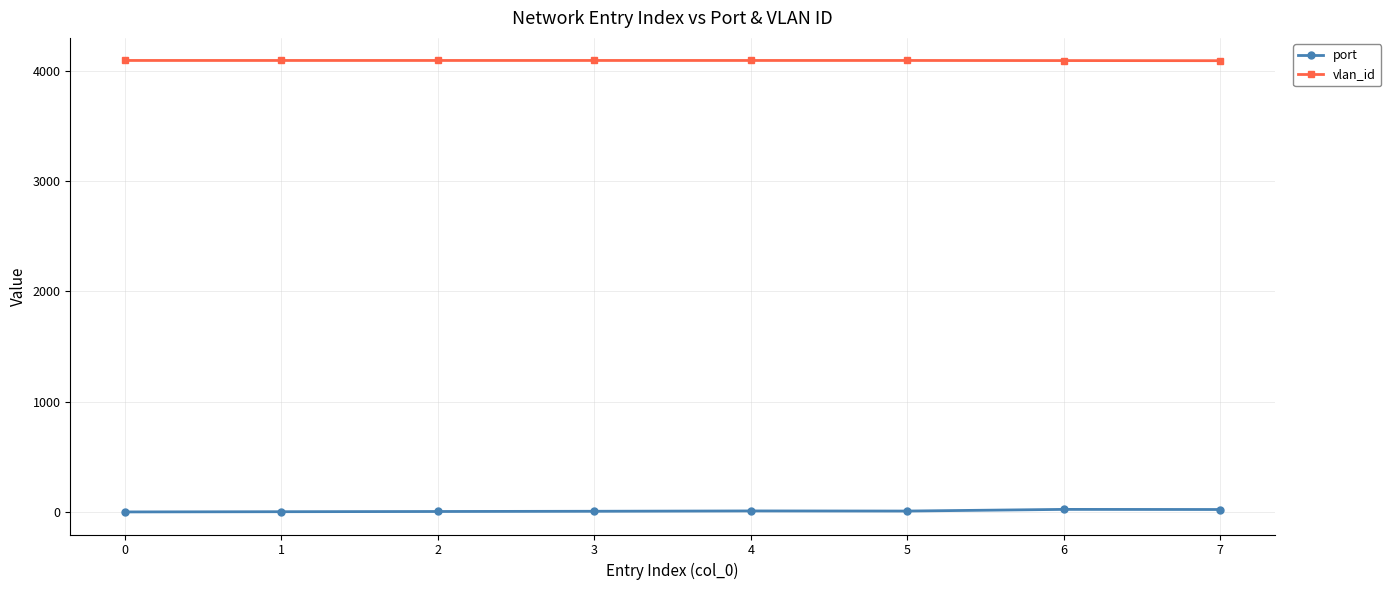

True or false: port and vlan_id intersect in this chart.

False